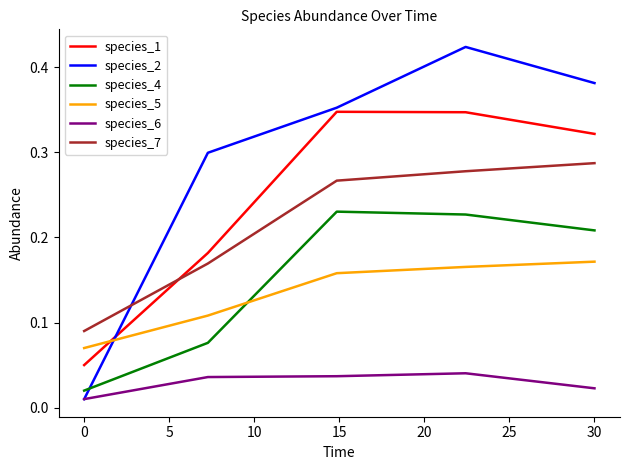

How many times do species_1 and species_7 cross each other?

1